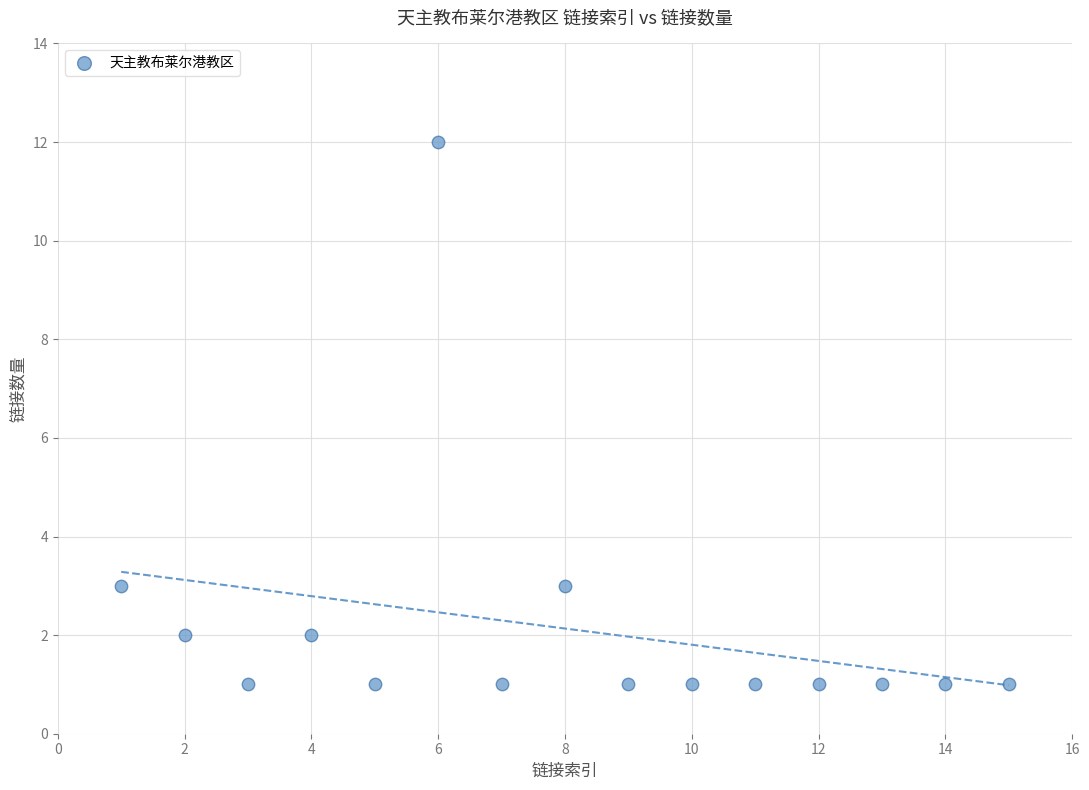

What is the range of X values (max minus min)?

14